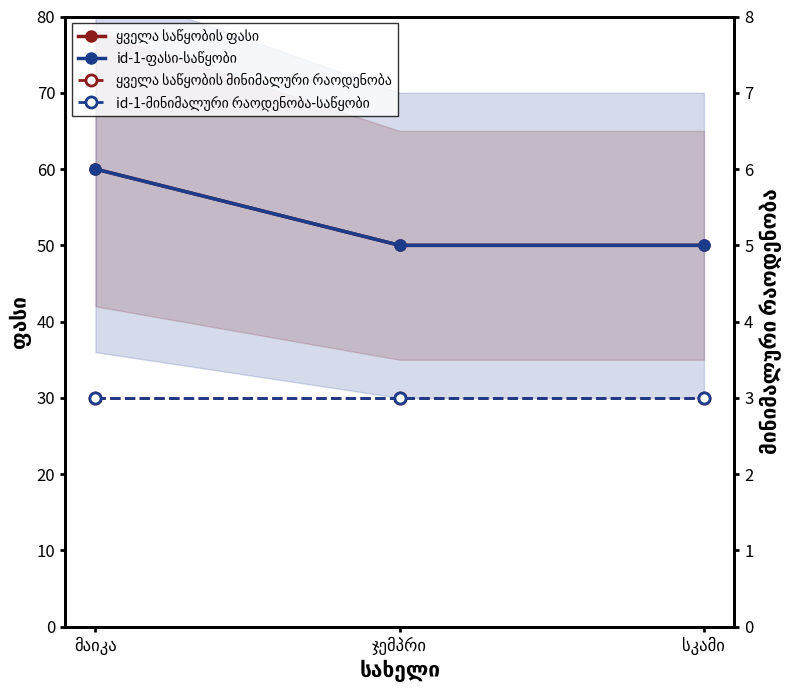

What is the minimum value shown in the chart?

3